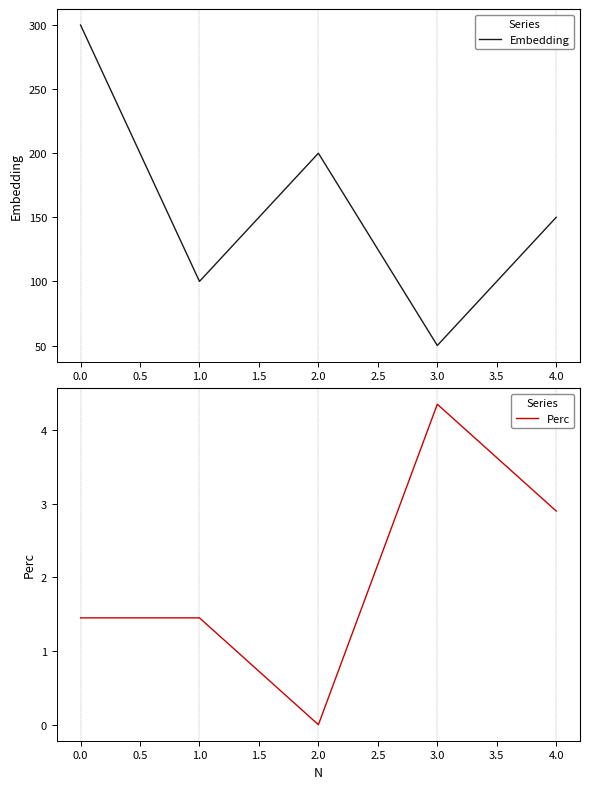

The Perc series shows 4.4 at 4.0. True or false?

False